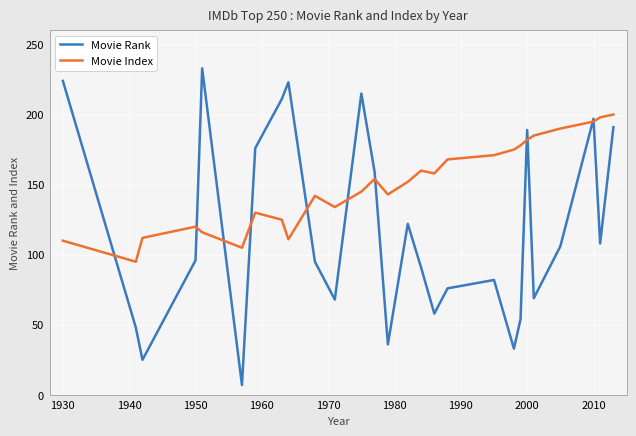

Which series has the largest range (max minus min)?

Movie Rank